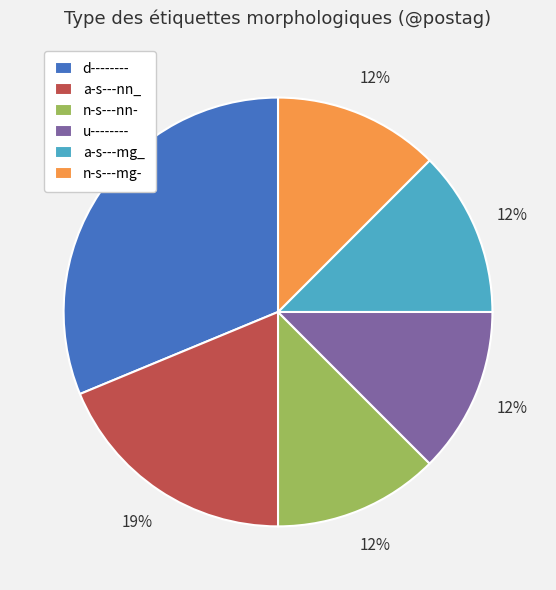

Combined, do n-s---nn- and a-s---mg_ account for over 50%?

No